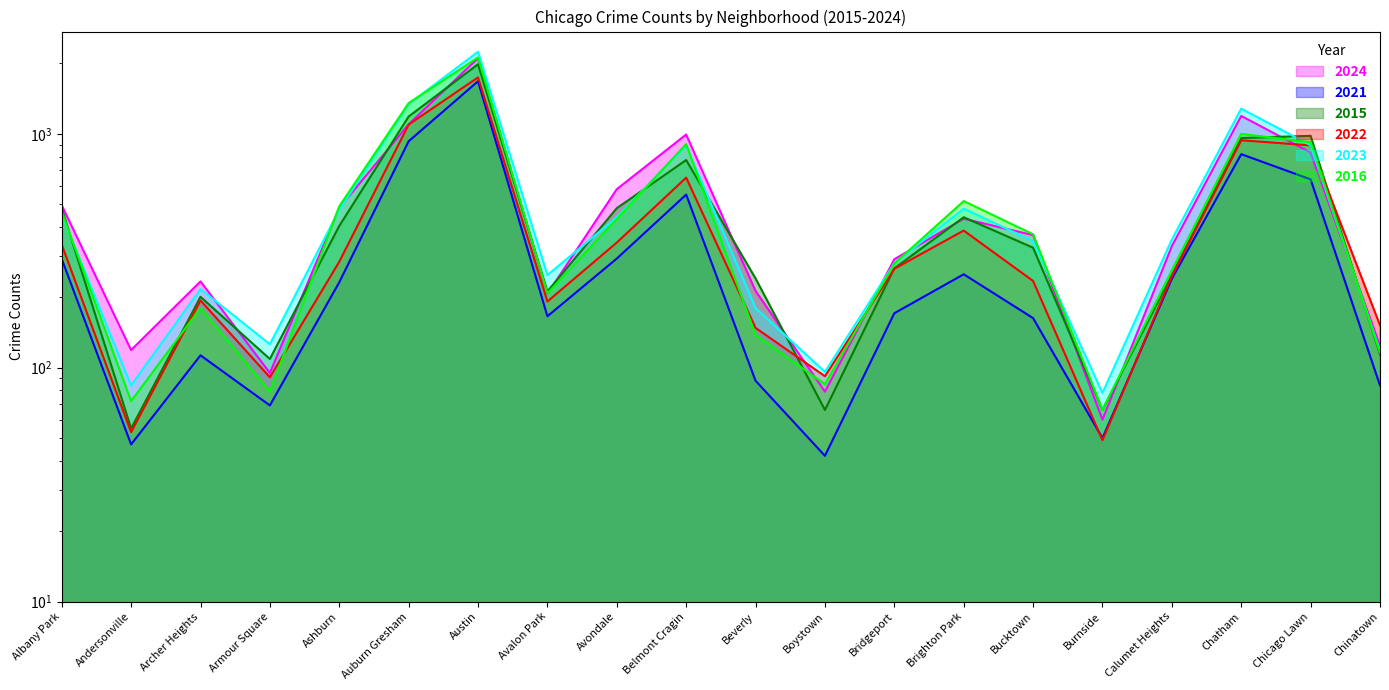

At how many categories does at least one series exceed 1112?

3